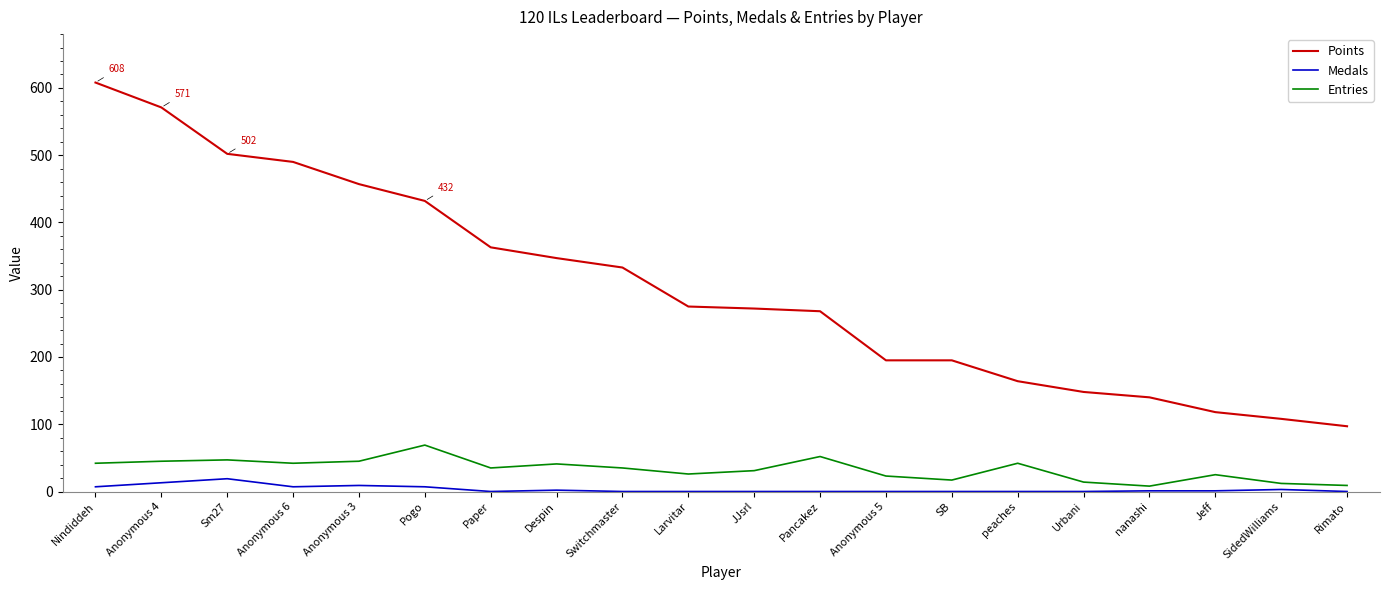

What is the difference between the maximum and second lowest values in the Entries series?

60